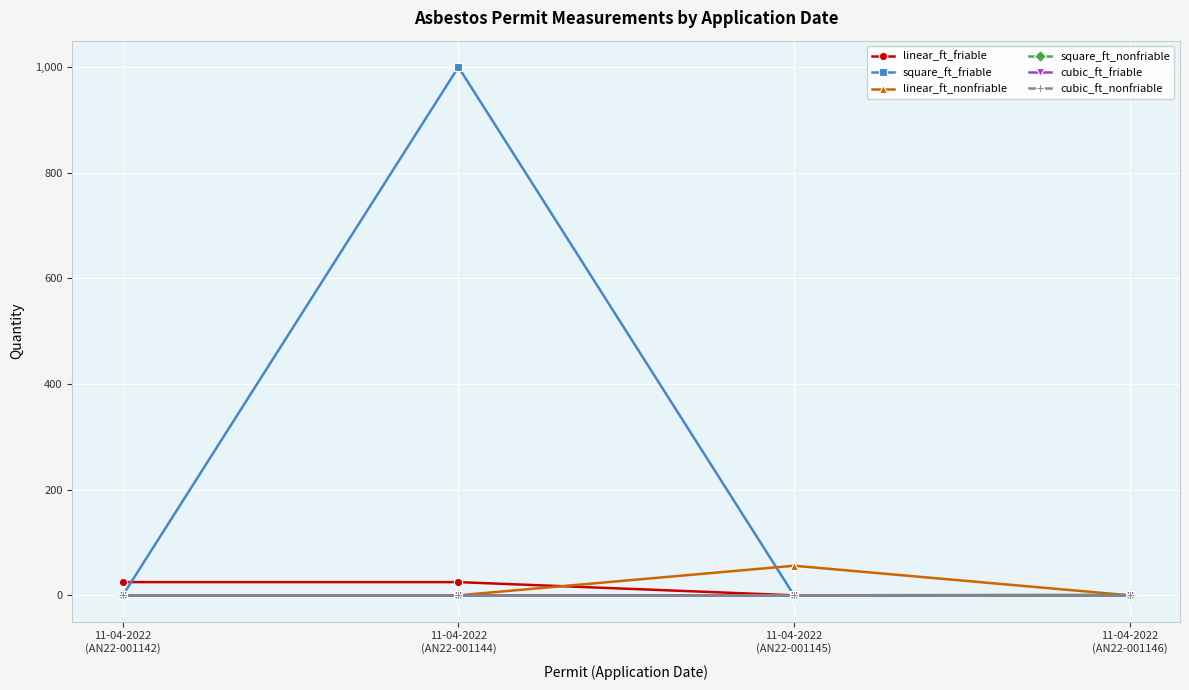

True or false: square_ft_friable and linear_ft_nonfriable intersect in this chart.

True